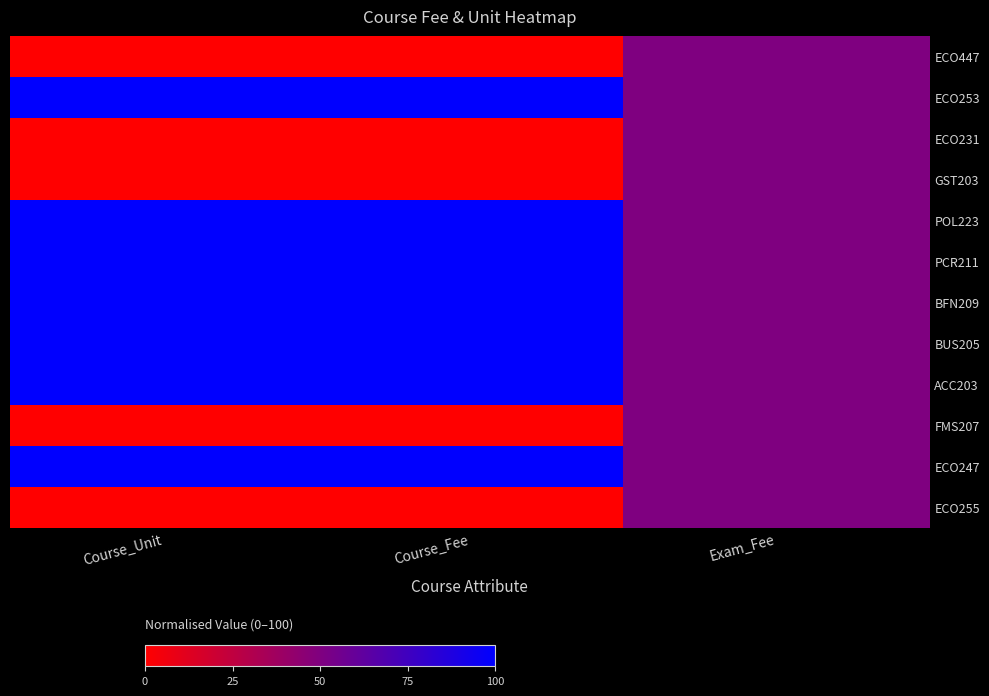

Reading left to right, list all the values displayed in this chart.

ECO447: Course_Unit=0	Course_Fee=0	Exam_Fee=50
ECO253: Course_Unit=100	Course_Fee=100	Exam_Fee=50
ECO231: Course_Unit=0	Course_Fee=0	Exam_Fee=50
GST203: Course_Unit=0	Course_Fee=0	Exam_Fee=50
POL223: Course_Unit=100	Course_Fee=100	Exam_Fee=50
PCR211: Course_Unit=100	Course_Fee=100	Exam_Fee=50
BFN209: Course_Unit=100	Course_Fee=100	Exam_Fee=50
BUS205: Course_Unit=100	Course_Fee=100	Exam_Fee=50
ACC203: Course_Unit=100	Course_Fee=100	Exam_Fee=50
FMS207: Course_Unit=0	Course_Fee=0	Exam_Fee=50
ECO247: Course_Unit=100	Course_Fee=100	Exam_Fee=50
ECO255: Course_Unit=0	Course_Fee=0	Exam_Fee=50